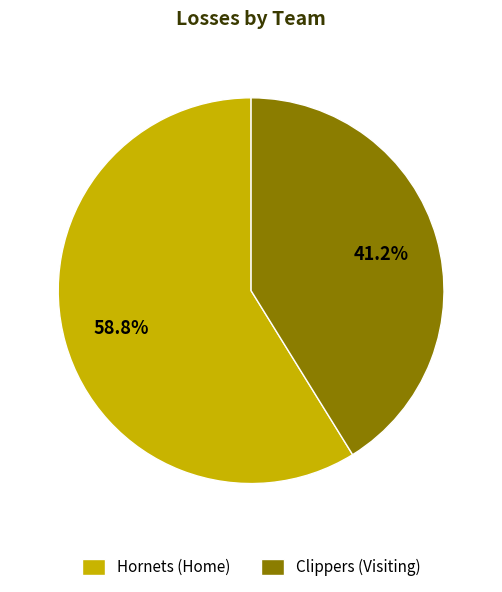

Which slice is the largest?

Hornets (Home)